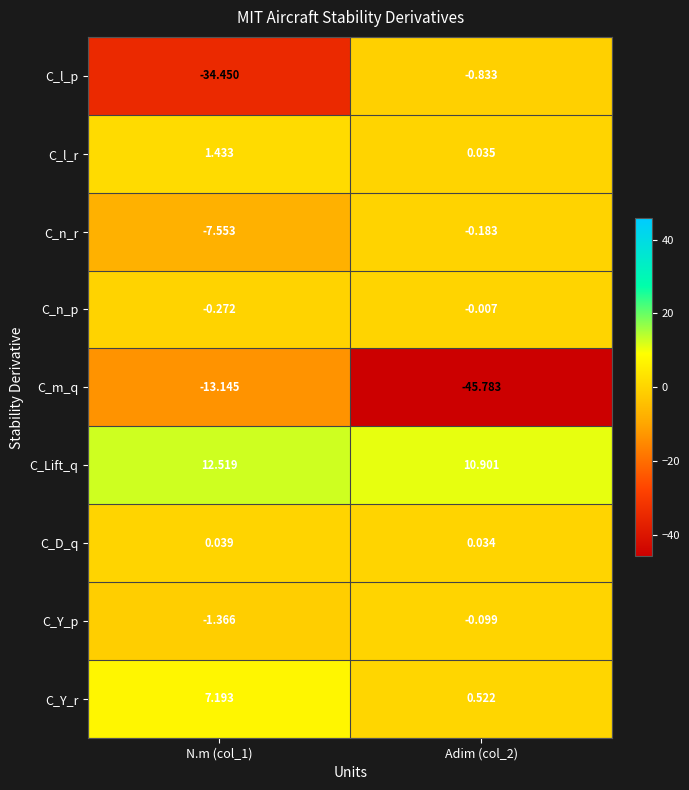

Which series has the largest range (max minus min)?

C_l_p